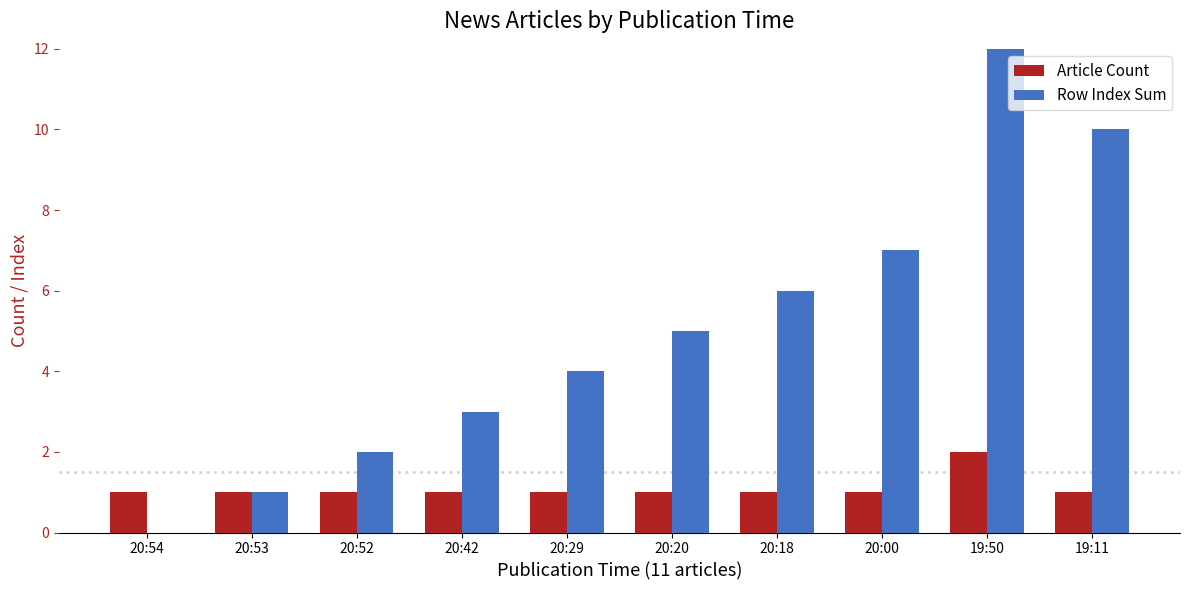

Where does the Row Index Sum series first go above 5?

20:18